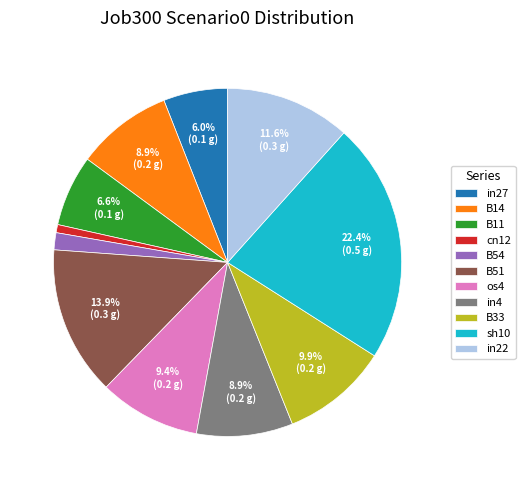

How much of the chart is everything except B14?

91.1%